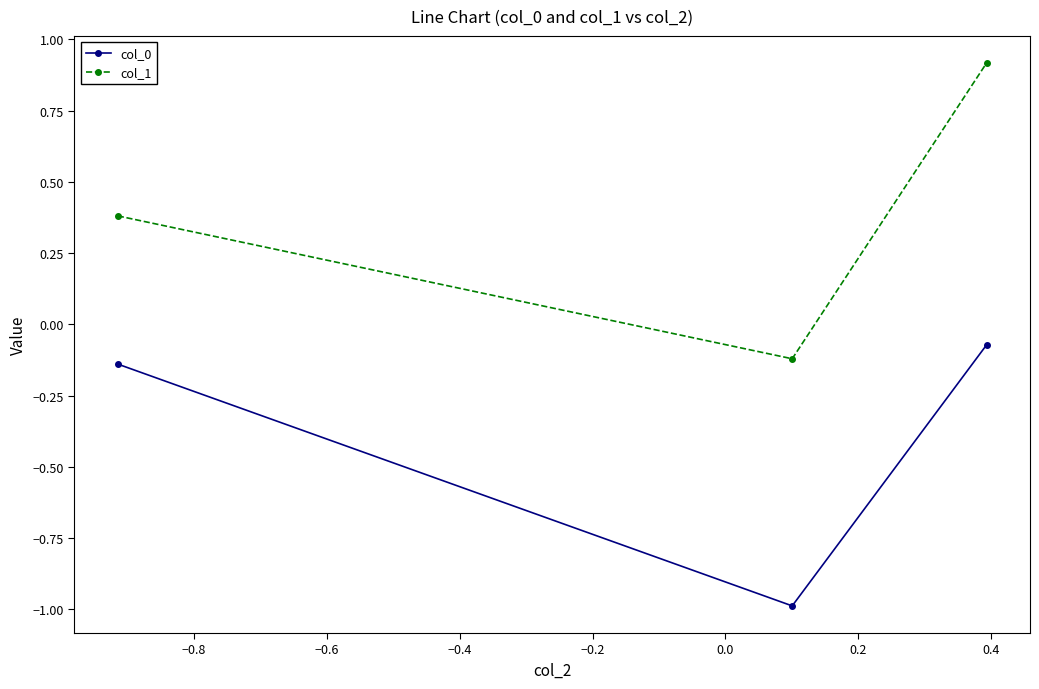

What is the average value of the col_0 series?

-0.4